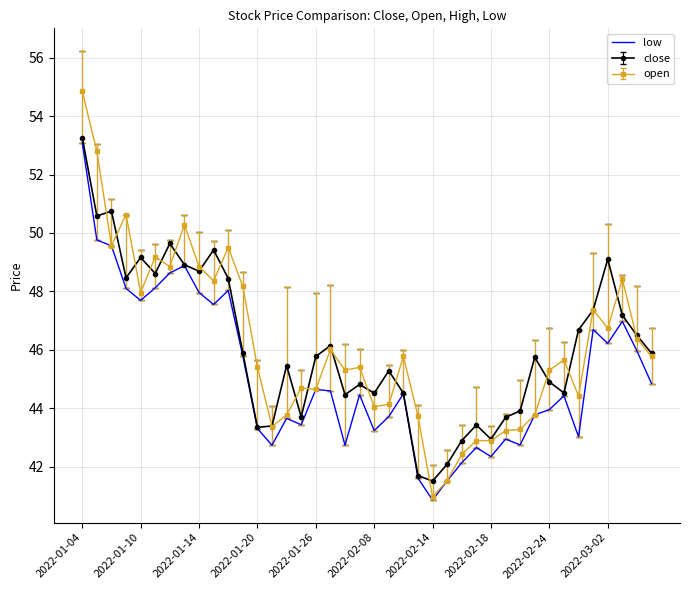

What is the greatest value displayed?

54.9